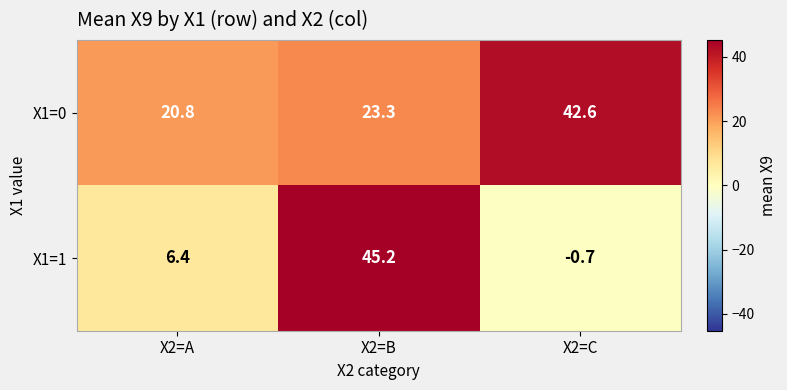

Is it true that X1=0 equals 27.5 at X2=C?

False